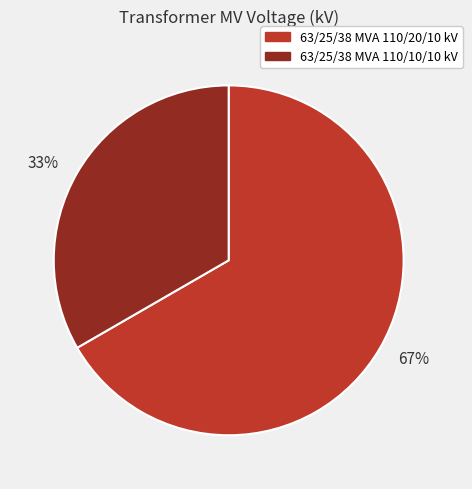

What is the largest slice in the pie chart?

67%